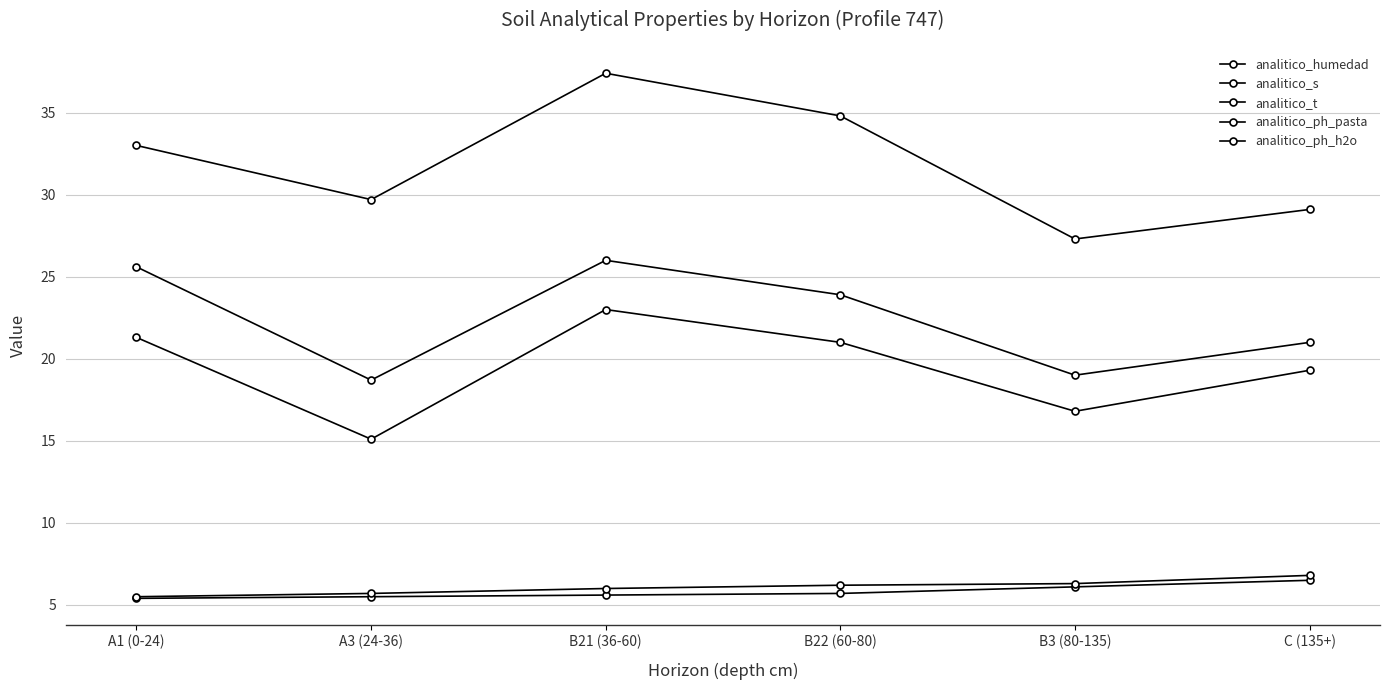

How many categories are shown in the chart?

6